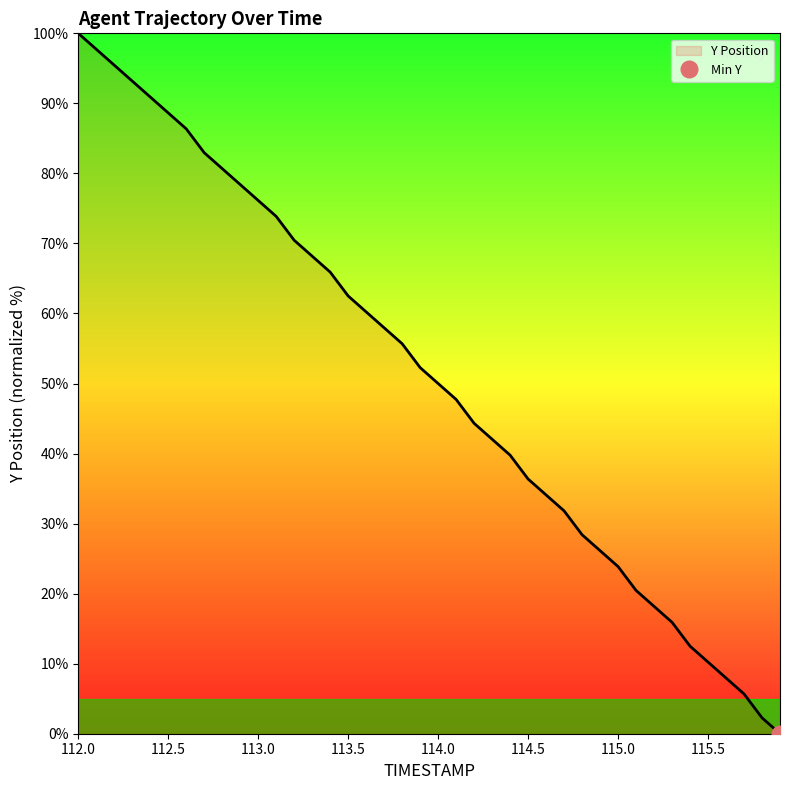

Count the number of data series in this chart.

1